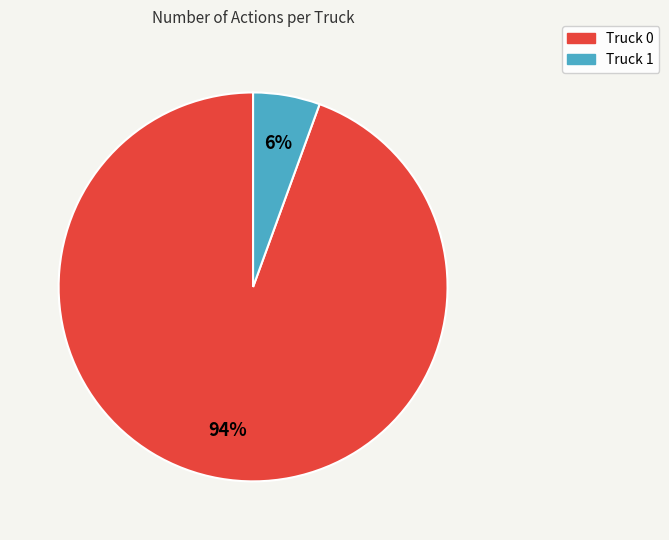

How many slices are in this pie chart?

2